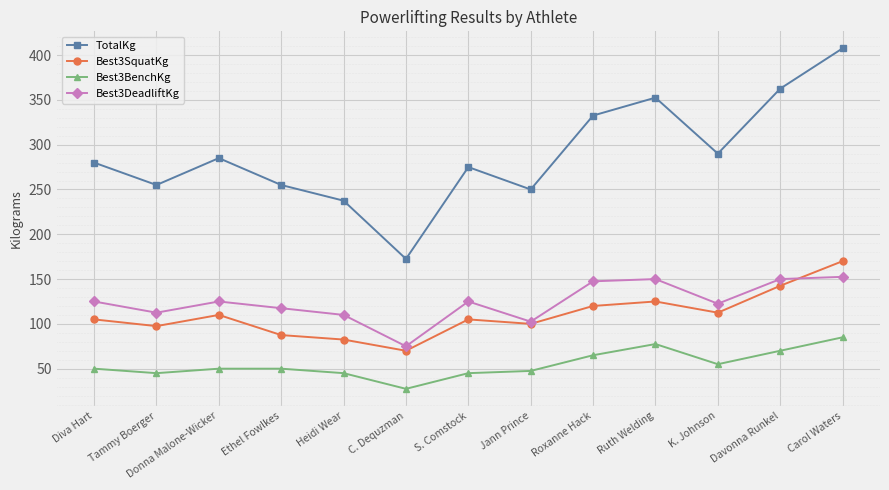

Is this an area chart (filled region under the line)?

No